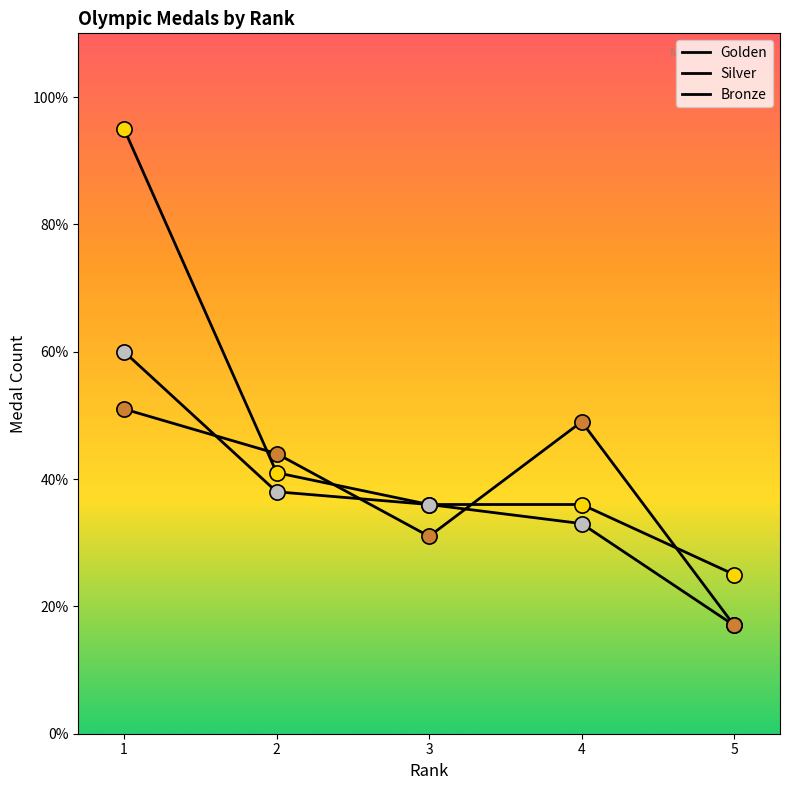

Is this an area chart (filled region under the line)?

No